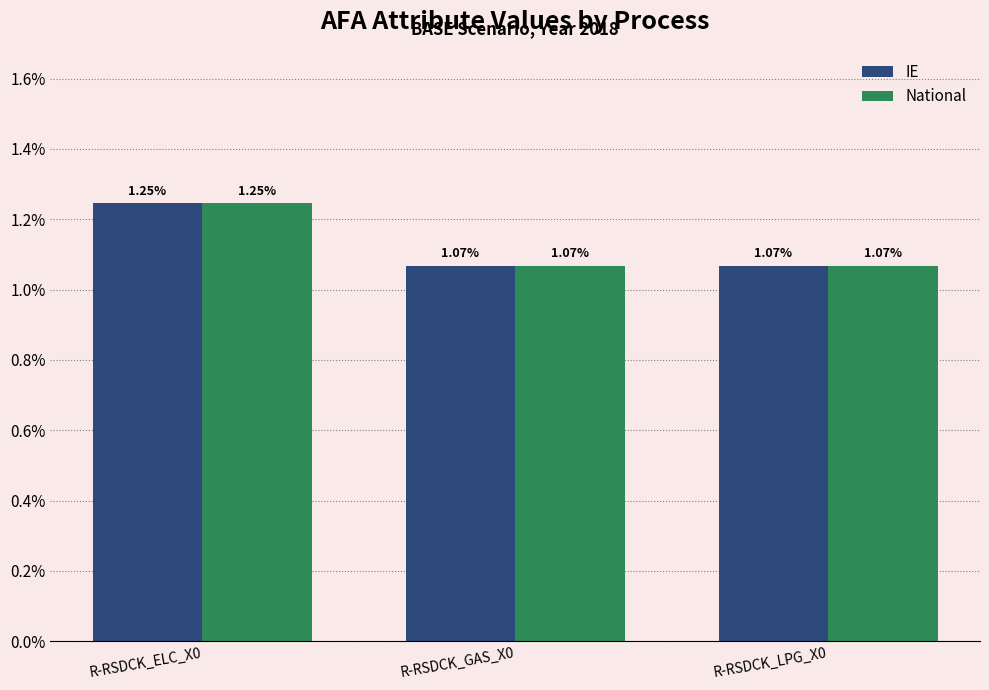

Are the bars horizontal?

No